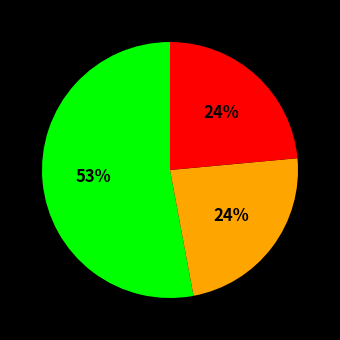

Is there a majority slice in this chart?

Yes